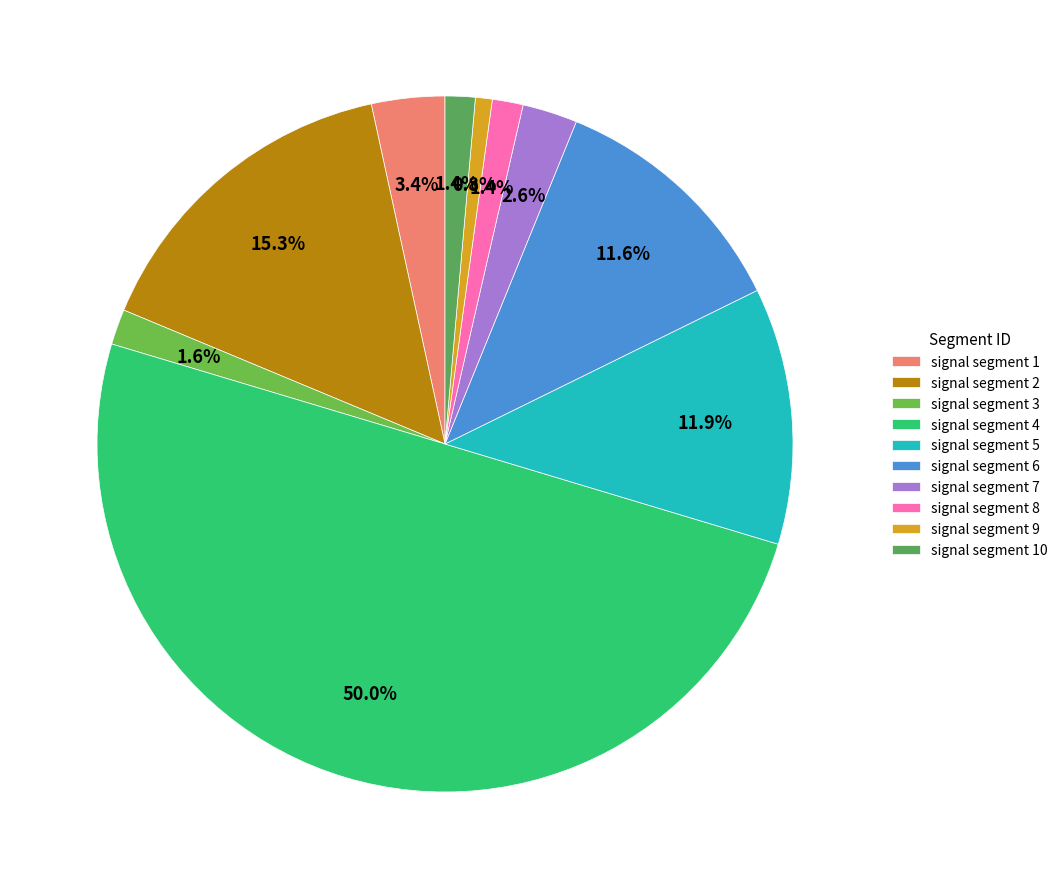

The signal segment 1 slice represents 16% of the pie. True or false?

False